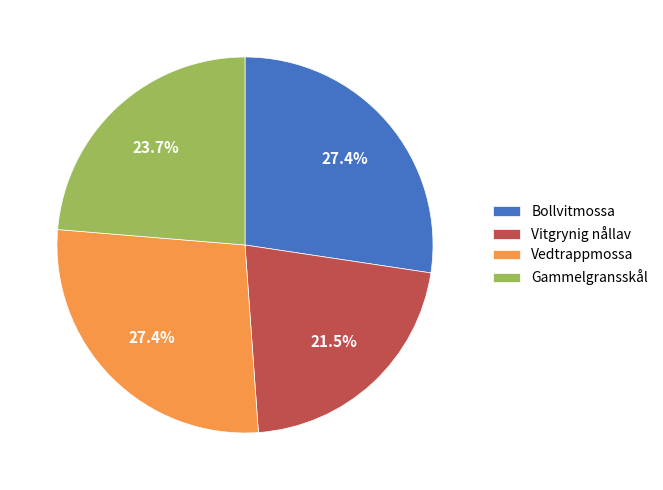

Between Vitgrynig nållav and Bollvitmossa, which is larger?

Bollvitmossa